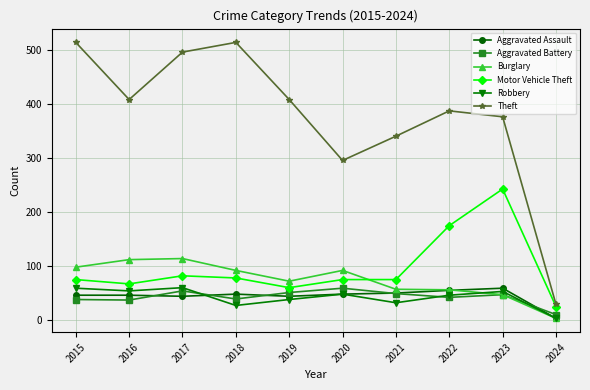

True or false: Aggravated Assault and Motor Vehicle Theft cross at least once.

False